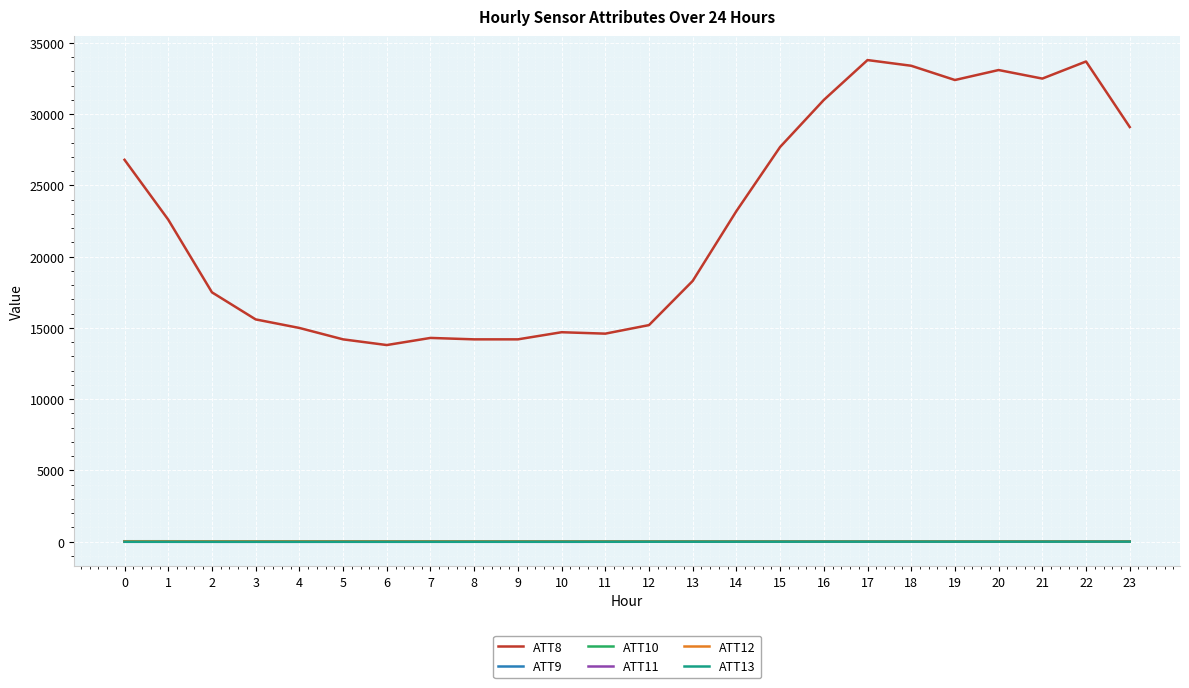

True or false: ATT8 and ATT13 intersect in this chart.

False